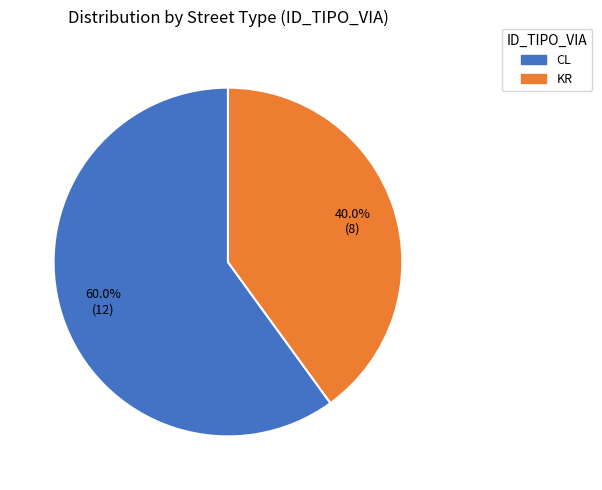

Is the sum of KR and CL greater than half?

Yes